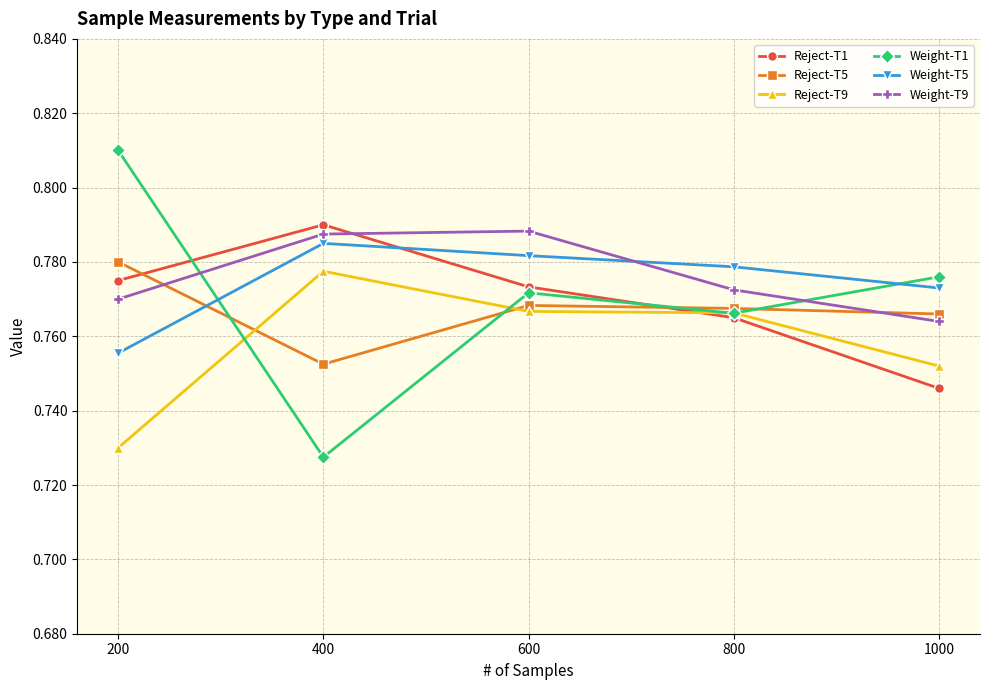

List the series in order of their peak value, highest first.

Weight-T1, Reject-T1, Weight-T9, Weight-T5, Reject-T5, Reject-T9